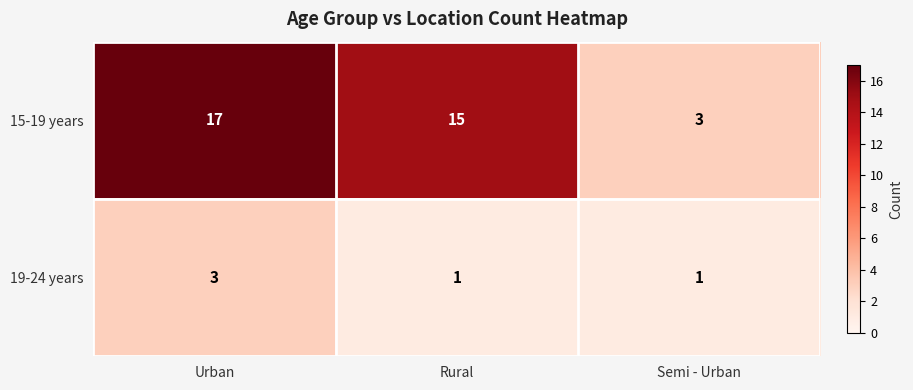

Reading left to right, extract all data points from this chart.

15-19 years: Urban=17	Rural=15	Semi - Urban=3
19-24 years: Urban=3	Rural=1	Semi - Urban=1